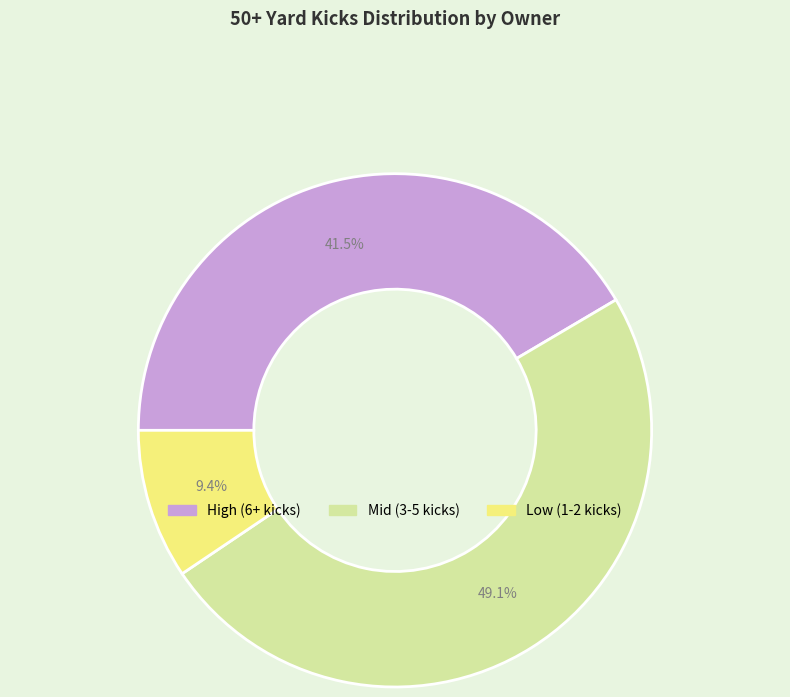

Is there a majority slice in this chart?

No